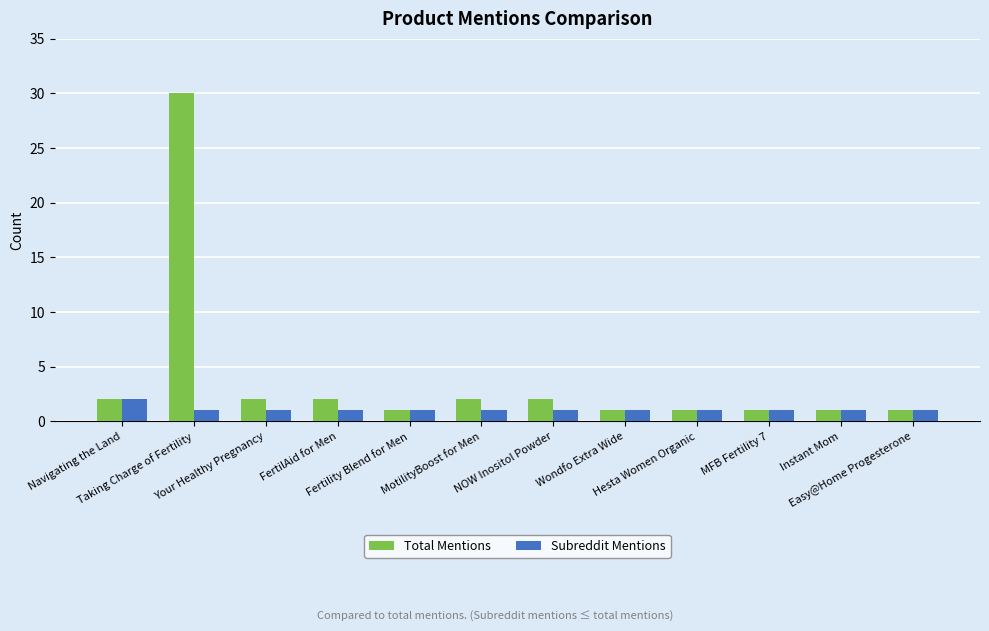

Which series has the largest total across all categories?

Total Mentions